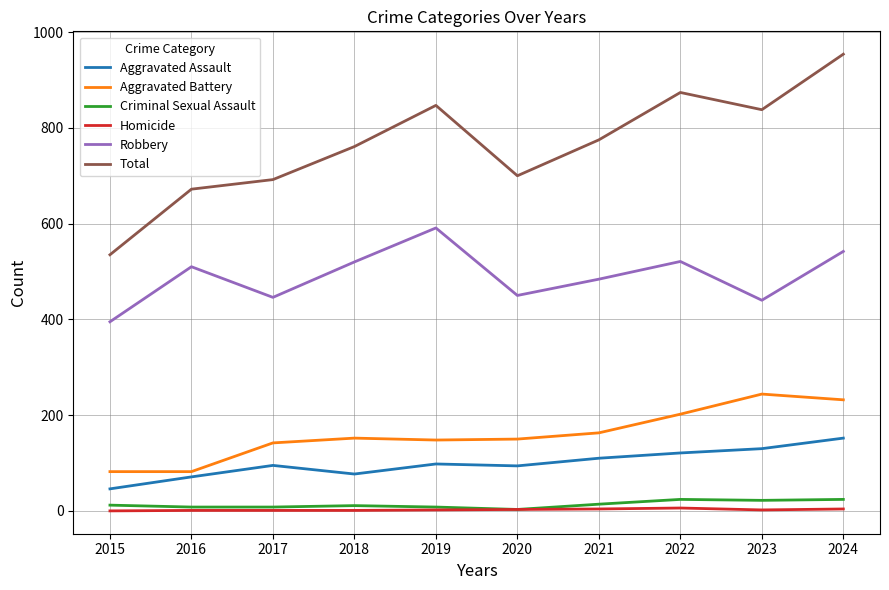

Which series has the largest range (max minus min)?

Total